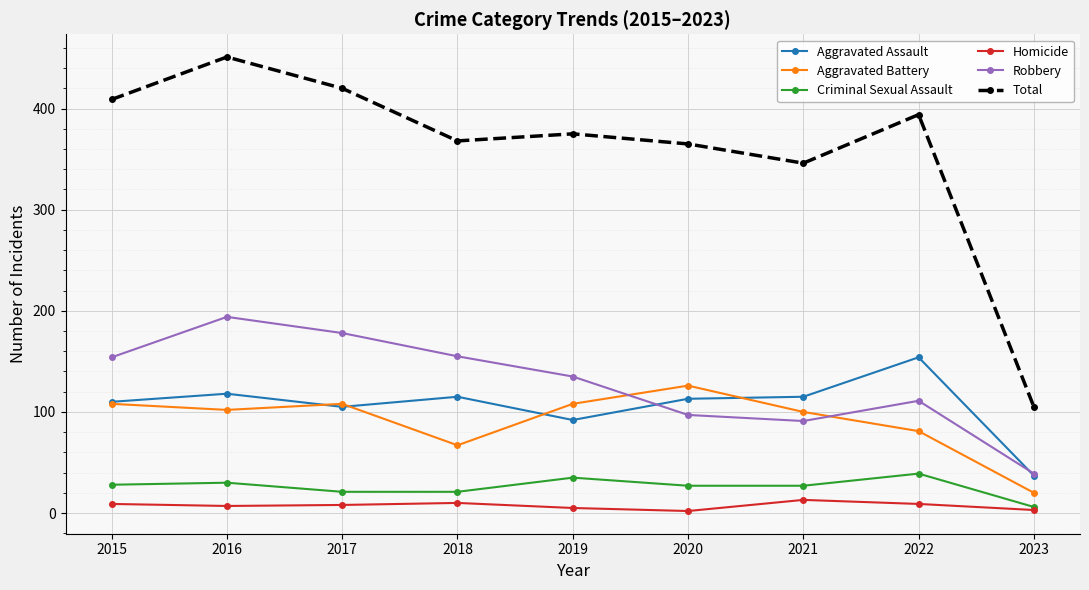

The value of Robbery at 2017 is 119. True or false?

False